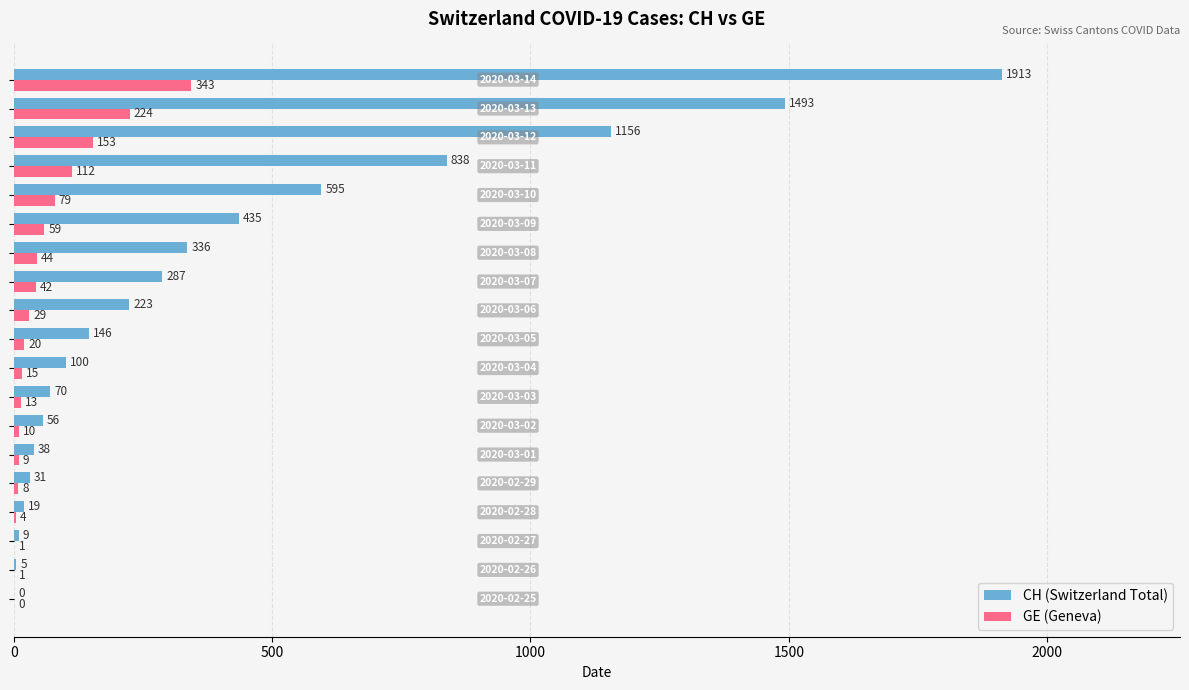

What is the maximum value shown in the chart?

1913